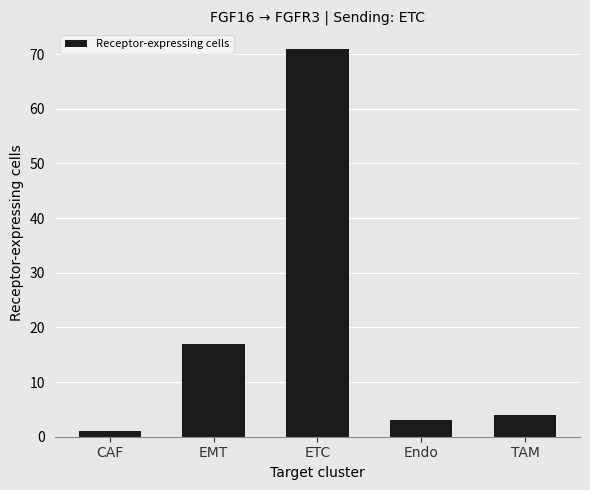

Reading left to right, transcribe all the data shown in this chart.

CAF=1	EMT=17	ETC=71	Endo=3	TAM=4